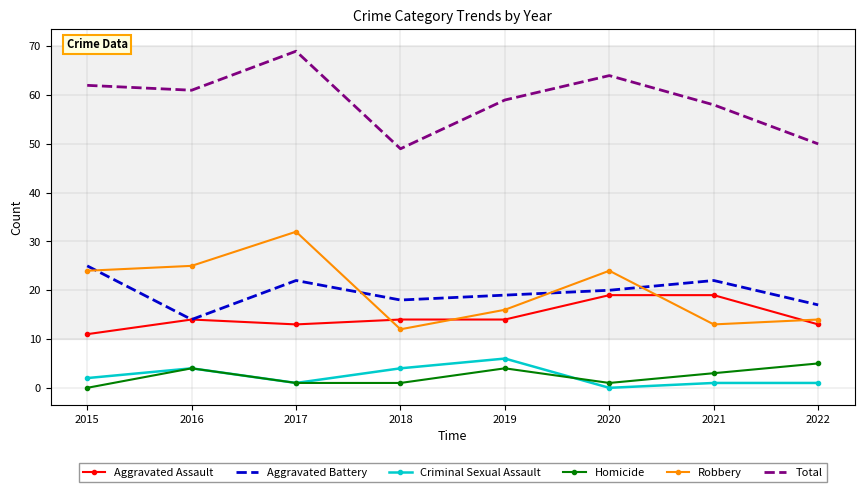

What are all the series names shown in the legend?

Aggravated Assault, Aggravated Battery, Criminal Sexual Assault, Homicide, Robbery, Total